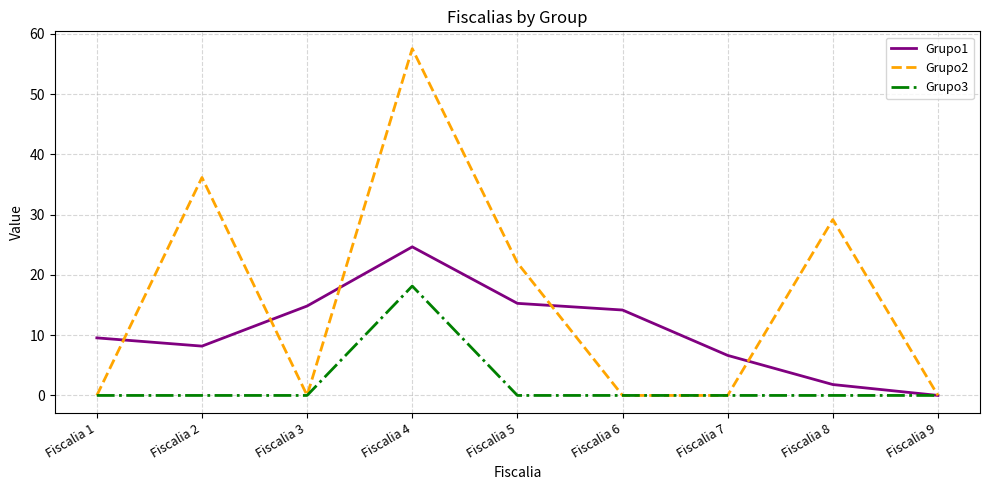

Which category has the highest value in the Grupo3 series?

Fiscalia 4